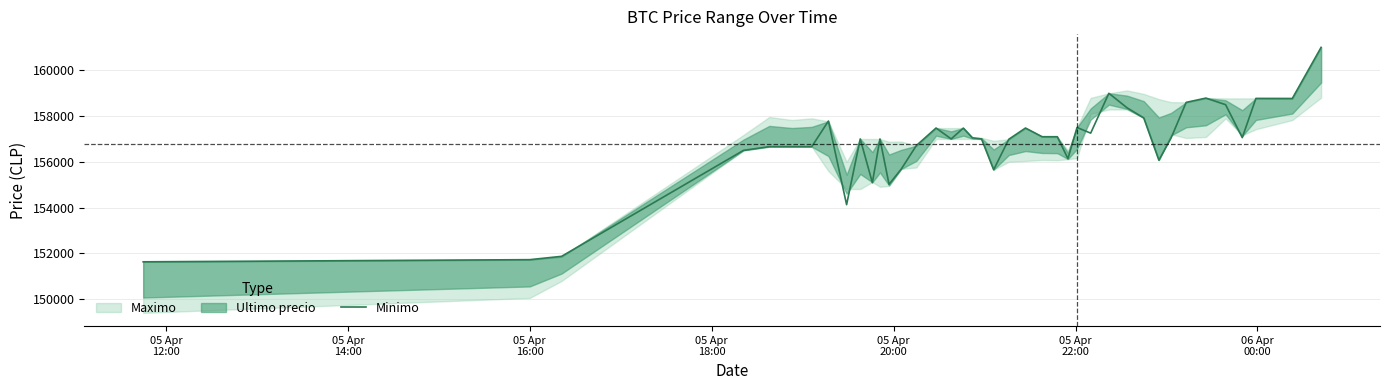

What is the maximum value for Minimo?

161000